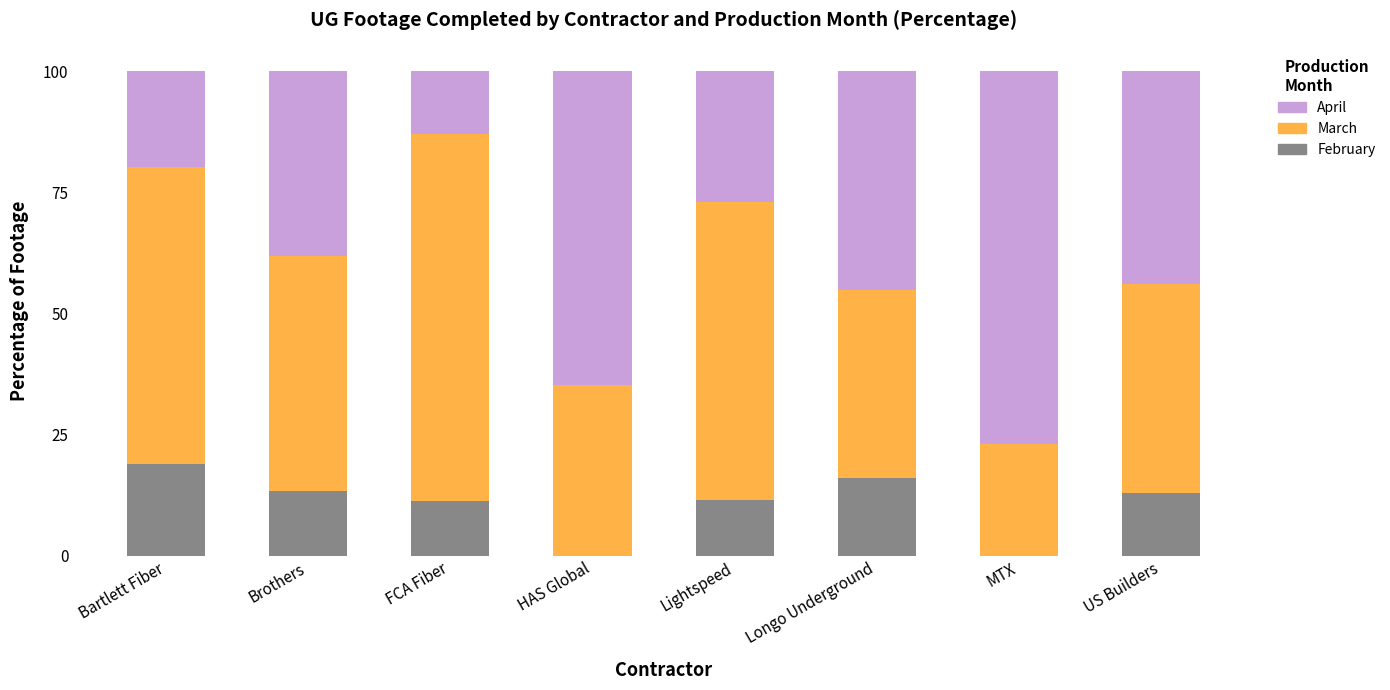

What is the total value across all series at Bartlett Fiber?

100.0